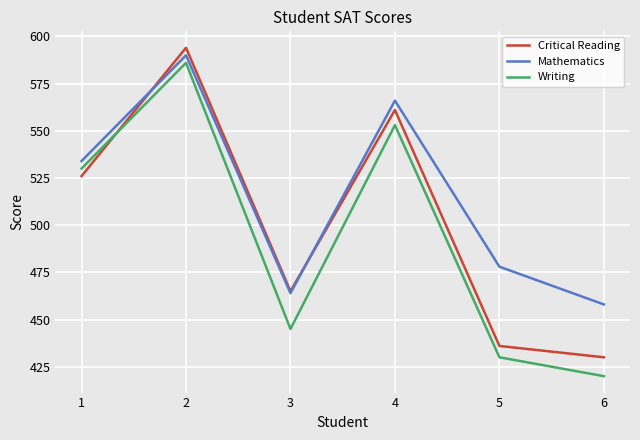

At how many categories does at least one series exceed 421?

6